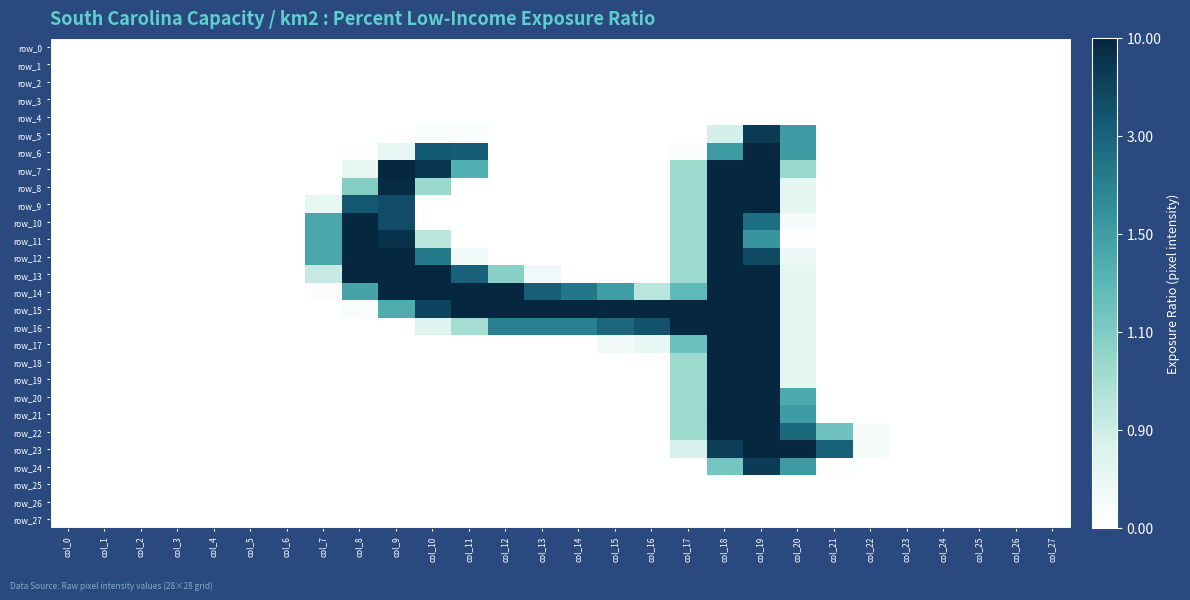

Reading right to left, what are all the values shown in this chart?

row_0: col_27=0	col_26=0	col_25=0	col_24=0	col_23=0	col_22=0	col_21=0	col_20=0	col_19=0	col_18=0	col_17=0	col_16=0	col_15=0	col_14=0	col_13=0	col_12=0	col_11=0	col_10=0	col_9=0	col_8=0	col_7=0	col_6=0	col_5=0	col_4=0	col_3=0	col_2=0	col_1=0	col_0=0
row_1: col_27=0	col_26=0	col_25=0	col_24=0	col_23=0	col_22=0	col_21=0	col_20=0	col_19=0	col_18=0	col_17=0	col_16=0	col_15=0	col_14=0	col_13=0	col_12=0	col_11=0	col_10=0	col_9=0	col_8=0	col_7=0	col_6=0	col_5=0	col_4=0	col_3=0	col_2=0	col_1=0	col_0=0
row_2: col_27=0	col_26=0	col_25=0	col_24=0	col_23=0	col_22=0	col_21=0	col_20=0	col_19=0	col_18=0	col_17=0	col_16=0	col_15=0	col_14=0	col_13=0	col_12=0	col_11=0	col_10=0	col_9=0	col_8=0	col_7=0	col_6=0	col_5=0	col_4=0	col_3=0	col_2=0	col_1=0	col_0=0
row_3: col_27=0	col_26=0	col_25=0	col_24=0	col_23=0	col_22=0	col_21=0	col_20=0	col_19=0	col_18=0	col_17=0	col_16=0	col_15=0	col_14=0	col_13=0	col_12=0	col_11=0	col_10=0	col_9=0	col_8=0	col_7=0	col_6=0	col_5=0	col_4=0	col_3=0	col_2=0	col_1=0	col_0=0
row_4: col_27=0	col_26=0	col_25=0	col_24=0	col_23=0	col_22=0	col_21=0	col_20=0	col_19=0	col_18=0	col_17=0	col_16=0	col_15=0	col_14=0	col_13=0	col_12=0	col_11=0	col_10=0	col_9=0	col_8=0	col_7=0	col_6=0	col_5=0	col_4=0	col_3=0	col_2=0	col_1=0	col_0=0
row_5: col_27=0	col_26=0	col_25=0	col_24=0	col_23=0	col_22=0	col_21=0	col_20=155	col_19=238	col_18=46	col_17=0	col_16=0	col_15=0	col_14=0	col_13=0	col_12=0	col_11=6	col_10=4	col_9=0	col_8=0	col_7=0	col_6=0	col_5=0	col_4=0	col_3=0	col_2=0	col_1=0	col_0=0
row_6: col_27=0	col_26=0	col_25=0	col_24=0	col_23=0	col_22=0	col_21=0	col_20=154	col_19=254	col_18=156	col_17=4	col_16=0	col_15=0	col_14=0	col_13=0	col_12=0	col_11=211	col_10=212	col_9=28	col_8=2	col_7=0	col_6=0	col_5=0	col_4=0	col_3=0	col_2=0	col_1=0	col_0=0
row_7: col_27=0	col_26=0	col_25=0	col_24=0	col_23=0	col_22=0	col_21=0	col_20=85	col_19=254	col_18=254	col_17=82	col_16=0	col_15=0	col_14=0	col_13=0	col_12=0	col_11=134	col_10=243	col_9=254	col_8=25	col_7=0	col_6=0	col_5=0	col_4=0	col_3=0	col_2=0	col_1=0	col_0=0
row_8: col_27=0	col_26=0	col_25=0	col_24=0	col_23=0	col_22=0	col_21=0	col_20=30	col_19=254	col_18=254	col_17=82	col_16=0	col_15=0	col_14=0	col_13=0	col_12=0	col_11=0	col_10=84	col_9=251	col_8=99	col_7=0	col_6=0	col_5=0	col_4=0	col_3=0	col_2=0	col_1=0	col_0=0
row_9: col_27=0	col_26=0	col_25=0	col_24=0	col_23=0	col_22=0	col_21=0	col_20=30	col_19=254	col_18=254	col_17=82	col_16=0	col_15=0	col_14=0	col_13=0	col_12=0	col_11=0	col_10=0	col_9=223	col_8=214	col_7=27	col_6=0	col_5=0	col_4=0	col_3=0	col_2=0	col_1=0	col_0=0
row_10: col_27=0	col_26=0	col_25=0	col_24=0	col_23=0	col_22=0	col_21=0	col_20=11	col_19=195	col_18=254	col_17=82	col_16=0	col_15=0	col_14=0	col_13=0	col_12=0	col_11=0	col_10=0	col_9=223	col_8=254	col_7=143	col_6=0	col_5=0	col_4=0	col_3=0	col_2=0	col_1=0	col_0=0
row_11: col_27=0	col_26=0	col_25=0	col_24=0	col_23=0	col_22=0	col_21=0	col_20=0	col_19=161	col_18=254	col_17=82	col_16=0	col_15=0	col_14=0	col_13=0	col_12=0	col_11=0	col_10=62	col_9=244	col_8=254	col_7=143	col_6=0	col_5=0	col_4=0	col_3=0	col_2=0	col_1=0	col_0=0
row_12: col_27=0	col_26=0	col_25=0	col_24=0	col_23=0	col_22=0	col_21=0	col_20=21	col_19=225	col_18=254	col_17=82	col_16=0	col_15=0	col_14=0	col_13=0	col_12=0	col_11=17	col_10=185	col_9=254	col_8=254	col_7=143	col_6=0	col_5=0	col_4=0	col_3=0	col_2=0	col_1=0	col_0=0
row_13: col_27=0	col_26=0	col_25=0	col_24=0	col_23=0	col_22=0	col_21=0	col_20=30	col_19=254	col_18=254	col_17=82	col_16=0	col_15=0	col_14=0	col_13=17	col_12=96	col_11=206	col_10=254	col_9=254	col_8=254	col_7=55	col_6=0	col_5=0	col_4=0	col_3=0	col_2=0	col_1=0	col_0=0
row_14: col_27=0	col_26=0	col_25=0	col_24=0	col_23=0	col_22=0	col_21=0	col_20=30	col_19=254	col_18=254	col_17=124	col_16=63	col_15=153	col_14=187	col_13=207	col_12=254	col_11=254	col_10=254	col_9=254	col_8=147	col_7=5	col_6=0	col_5=0	col_4=0	col_3=0	col_2=0	col_1=0	col_0=0
row_15: col_27=0	col_26=0	col_25=0	col_24=0	col_23=0	col_22=0	col_21=0	col_20=30	col_19=254	col_18=254	col_17=254	col_16=254	col_15=254	col_14=254	col_13=254	col_12=254	col_11=254	col_10=230	col_9=137	col_8=7	col_7=0	col_6=0	col_5=0	col_4=0	col_3=0	col_2=0	col_1=0	col_0=0
row_16: col_27=0	col_26=0	col_25=0	col_24=0	col_23=0	col_22=0	col_21=0	col_20=30	col_19=254	col_18=254	col_17=254	col_16=218	col_15=200	col_14=179	col_13=179	col_12=179	col_11=77	col_10=36	col_9=0	col_8=0	col_7=0	col_6=0	col_5=0	col_4=0	col_3=0	col_2=0	col_1=0	col_0=0
row_17: col_27=0	col_26=0	col_25=0	col_24=0	col_23=0	col_22=0	col_21=0	col_20=30	col_19=254	col_18=254	col_17=115	col_16=25	col_15=14	col_14=0	col_13=0	col_12=0	col_11=0	col_10=0	col_9=0	col_8=0	col_7=0	col_6=0	col_5=0	col_4=0	col_3=0	col_2=0	col_1=0	col_0=0
row_18: col_27=0	col_26=0	col_25=0	col_24=0	col_23=0	col_22=0	col_21=0	col_20=30	col_19=254	col_18=254	col_17=82	col_16=0	col_15=0	col_14=0	col_13=0	col_12=0	col_11=0	col_10=0	col_9=0	col_8=0	col_7=0	col_6=0	col_5=0	col_4=0	col_3=0	col_2=0	col_1=0	col_0=0
row_19: col_27=0	col_26=0	col_25=0	col_24=0	col_23=0	col_22=0	col_21=0	col_20=30	col_19=254	col_18=254	col_17=82	col_16=0	col_15=0	col_14=0	col_13=0	col_12=0	col_11=0	col_10=0	col_9=0	col_8=0	col_7=0	col_6=0	col_5=0	col_4=0	col_3=0	col_2=0	col_1=0	col_0=0
row_20: col_27=0	col_26=0	col_25=0	col_24=0	col_23=0	col_22=0	col_21=0	col_20=140	col_19=254	col_18=254	col_17=82	col_16=0	col_15=0	col_14=0	col_13=0	col_12=0	col_11=0	col_10=0	col_9=0	col_8=0	col_7=0	col_6=0	col_5=0	col_4=0	col_3=0	col_2=0	col_1=0	col_0=0
row_21: col_27=0	col_26=0	col_25=0	col_24=0	col_23=0	col_22=0	col_21=0	col_20=155	col_19=255	col_18=255	col_17=82	col_16=0	col_15=0	col_14=0	col_13=0	col_12=0	col_11=0	col_10=0	col_9=0	col_8=0	col_7=0	col_6=0	col_5=0	col_4=0	col_3=0	col_2=0	col_1=0	col_0=0
row_22: col_27=0	col_26=0	col_25=0	col_24=0	col_23=0	col_22=8	col_21=113	col_20=199	col_19=254	col_18=254	col_17=82	col_16=0	col_15=0	col_14=0	col_13=0	col_12=0	col_11=0	col_10=0	col_9=0	col_8=0	col_7=0	col_6=0	col_5=0	col_4=0	col_3=0	col_2=0	col_1=0	col_0=0
row_23: col_27=0	col_26=0	col_25=0	col_24=0	col_23=0	col_22=10	col_21=205	col_20=254	col_19=254	col_18=235	col_17=44	col_16=0	col_15=0	col_14=0	col_13=0	col_12=0	col_11=0	col_10=0	col_9=0	col_8=0	col_7=0	col_6=0	col_5=0	col_4=0	col_3=0	col_2=0	col_1=0	col_0=0
row_24: col_27=0	col_26=0	col_25=0	col_24=0	col_23=0	col_22=0	col_21=3	col_20=156	col_19=237	col_18=109	col_17=0	col_16=0	col_15=0	col_14=0	col_13=0	col_12=0	col_11=0	col_10=0	col_9=0	col_8=0	col_7=0	col_6=0	col_5=0	col_4=0	col_3=0	col_2=0	col_1=0	col_0=0
row_25: col_27=0	col_26=0	col_25=0	col_24=0	col_23=0	col_22=0	col_21=0	col_20=0	col_19=0	col_18=0	col_17=0	col_16=0	col_15=0	col_14=0	col_13=0	col_12=0	col_11=0	col_10=0	col_9=0	col_8=0	col_7=0	col_6=0	col_5=0	col_4=0	col_3=0	col_2=0	col_1=0	col_0=0
row_26: col_27=0	col_26=0	col_25=0	col_24=0	col_23=0	col_22=0	col_21=0	col_20=0	col_19=0	col_18=0	col_17=0	col_16=0	col_15=0	col_14=0	col_13=0	col_12=0	col_11=0	col_10=0	col_9=0	col_8=0	col_7=0	col_6=0	col_5=0	col_4=0	col_3=0	col_2=0	col_1=0	col_0=0
row_27: col_27=0	col_26=0	col_25=0	col_24=0	col_23=0	col_22=0	col_21=0	col_20=0	col_19=0	col_18=0	col_17=0	col_16=0	col_15=0	col_14=0	col_13=0	col_12=0	col_11=0	col_10=0	col_9=0	col_8=0	col_7=0	col_6=0	col_5=0	col_4=0	col_3=0	col_2=0	col_1=0	col_0=0